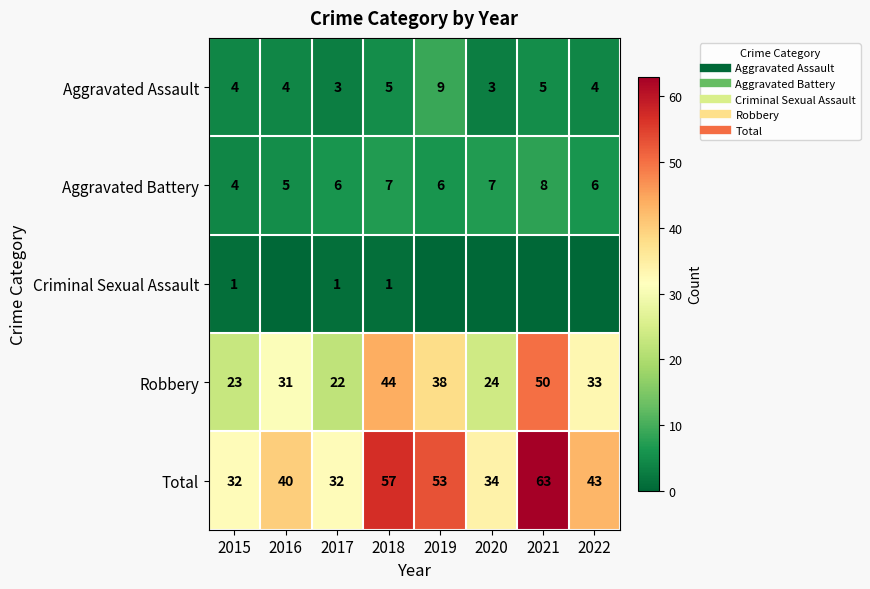

At which label does Robbery reach its peak?

2021